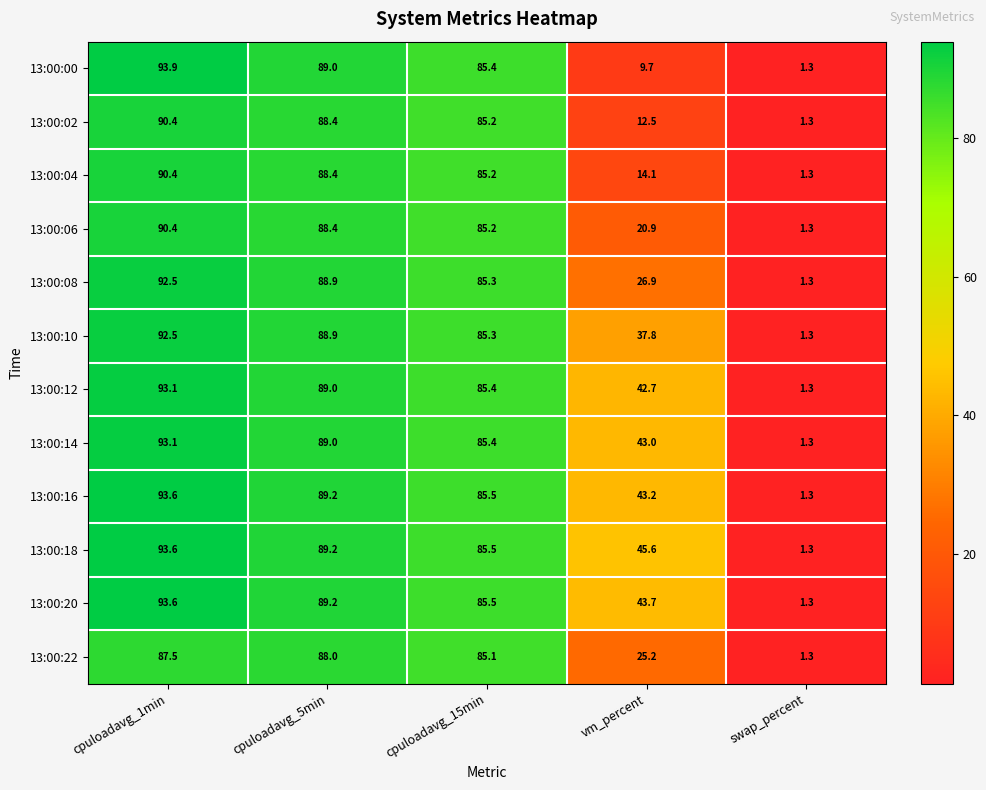

What is the difference between the highest and lowest values at cpuloadavg_1min?

6.4